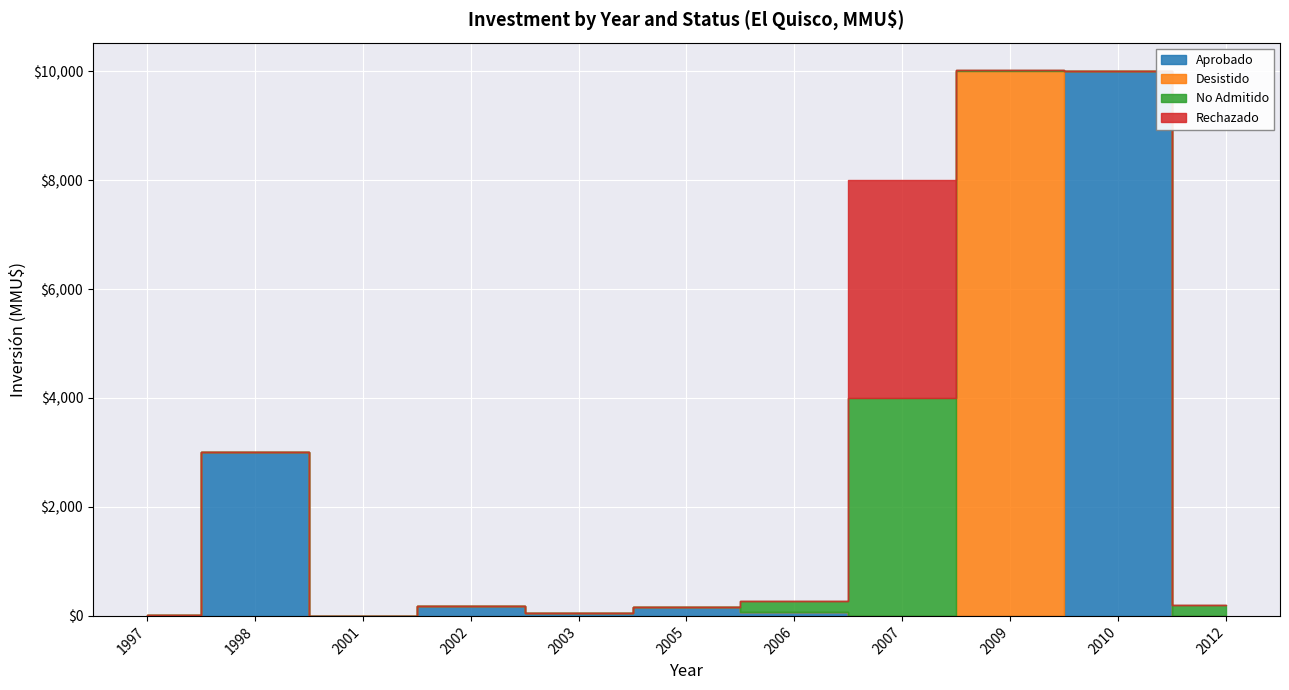

True or false: Aprobado and Desistido intersect in this chart.

True